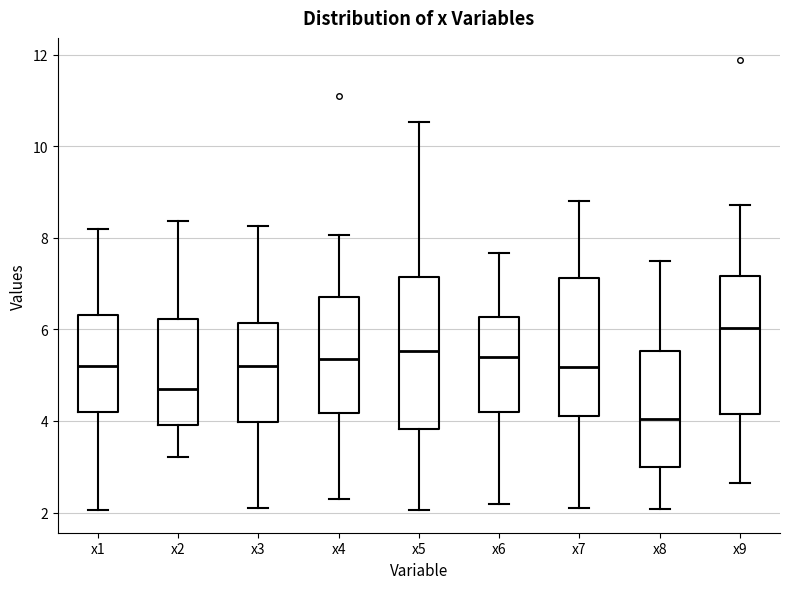

Where does the upper whisker of the box for x2 end on the y-axis? The values are not printed on the chart, so give them approximately, as read against the axis.

8.4